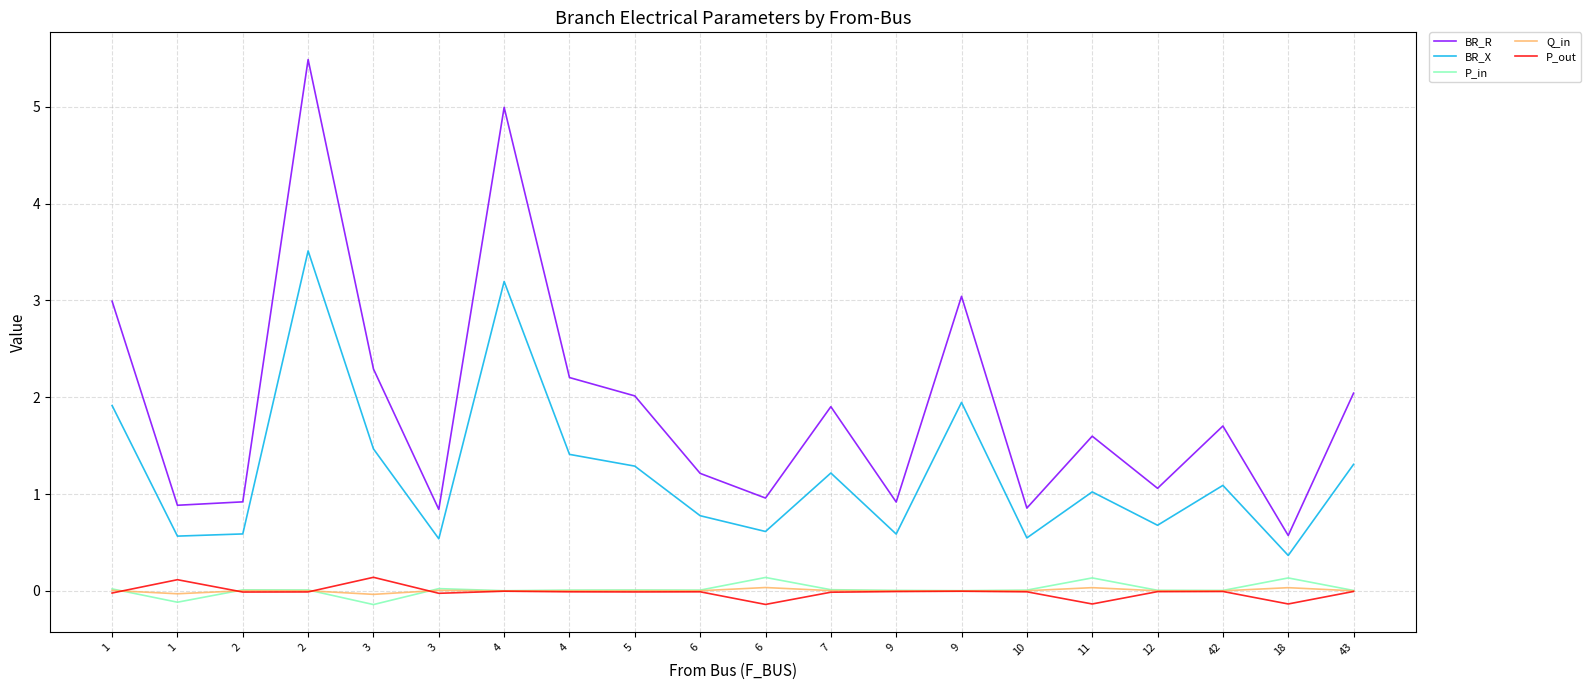

After their last crossing, which series has the higher values: P_out or P_in?

P_in